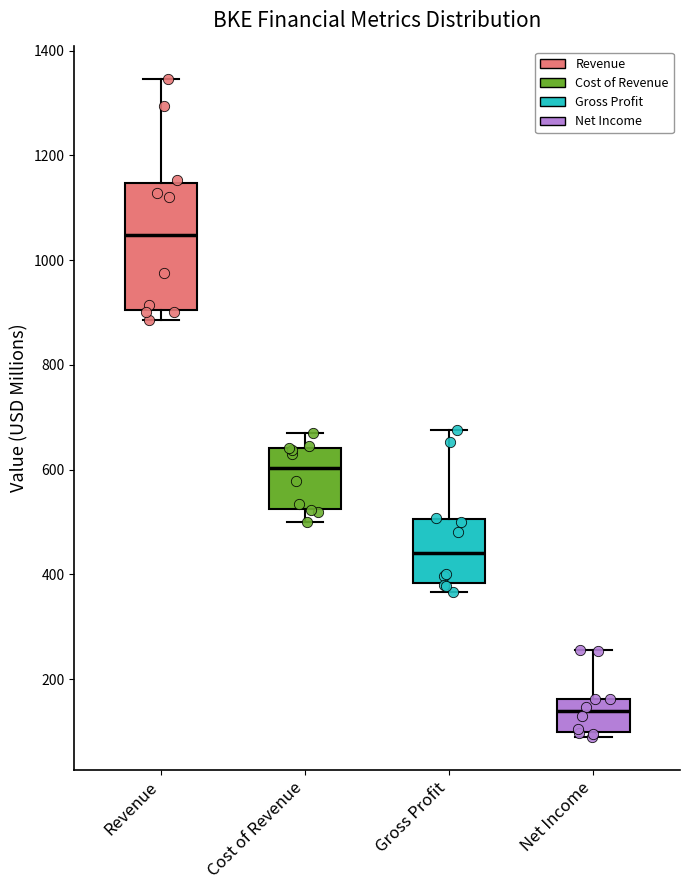

Which box's median line is the highest?

Revenue